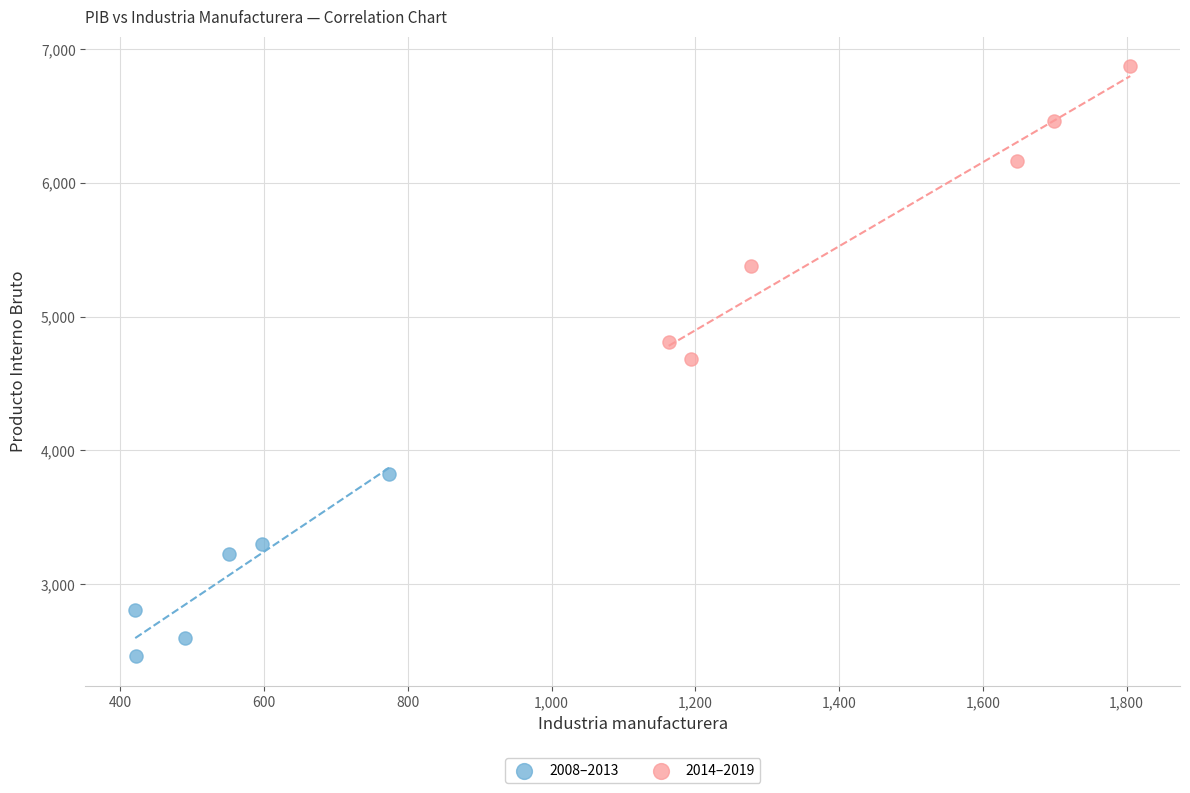

Which series reaches the maximum Y coordinate?

2014–2019